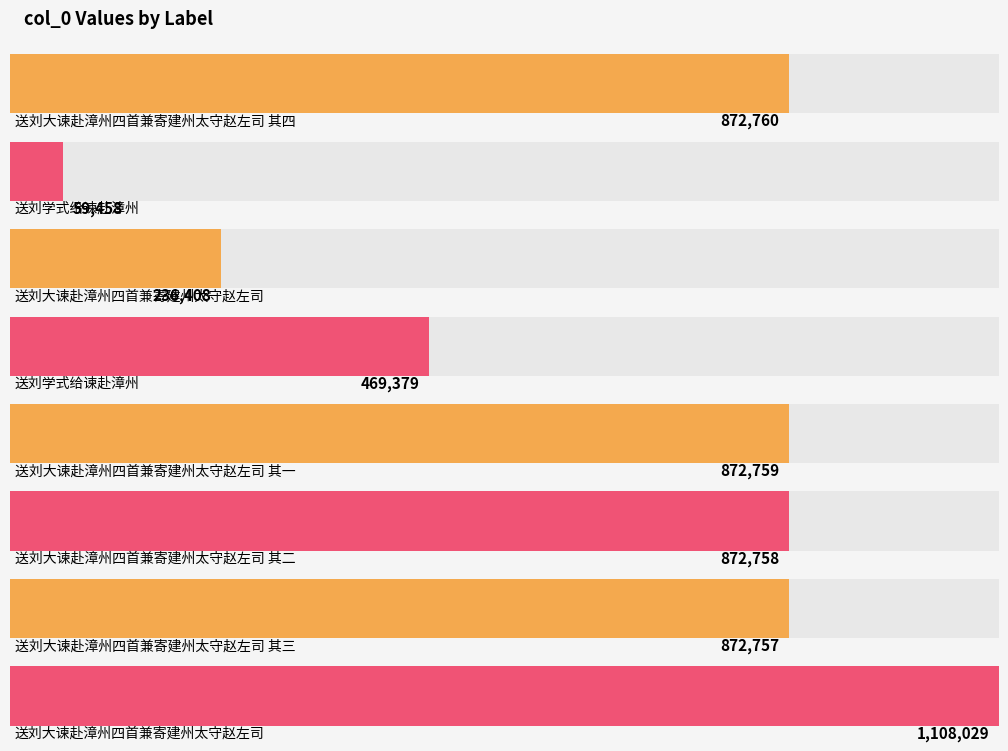

Rank the categories by value from lowest to highest.

送刘学式给谏赴漳州, 送刘大谏赴漳州四首兼寄建州太守赵左司, 送刘学式给谏赴漳州, 送刘大谏赴漳州四首兼寄建州太守赵左司 其三, 送刘大谏赴漳州四首兼寄建州太守赵左司 其二, 送刘大谏赴漳州四首兼寄建州太守赵左司 其一, 送刘大谏赴漳州四首兼寄建州太守赵左司 其四, 送刘大谏赴漳州四首兼寄建州太守赵左司